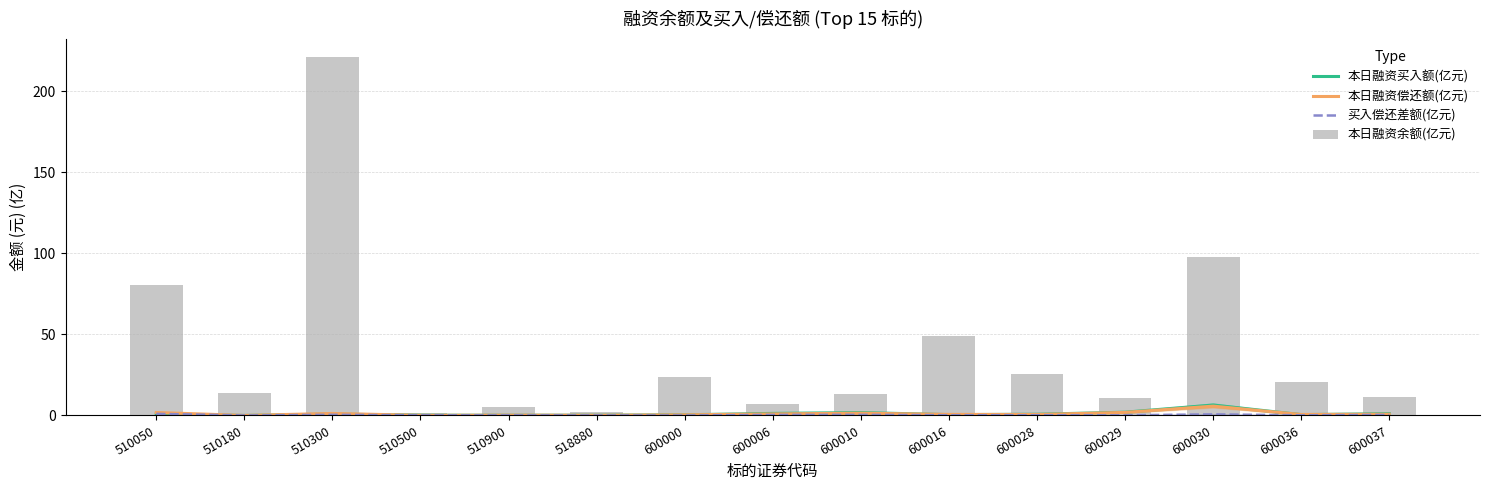

Reading right to left, transcribe all the data shown in this chart.

本日融资买入额(亿元): 1.1	0.5	6.4	2.0	0.7	0.5	1.8	1.3	0.4	0.2	0.1	0.1	0.8	0.0	0.8
本日融资偿还额(亿元): 0.8	0.6	5.8	1.9	0.6	0.6	1.4	0.9	0.4	0.1	0.2	0.1	1.2	0.0	1.8
买入偿还差额(亿元): 0.3	0.1	0.7	0.1	0.1	0.1	0.4	0.3	0.0	0.0	0.1	0.1	0.4	0.0	1.0
本日融资余额(亿元): 11.3	20.5	97.5	10.6	25.3	49.2	12.9	7.3	23.8	2.4	5.4	1.3	221.2	13.6	80.3